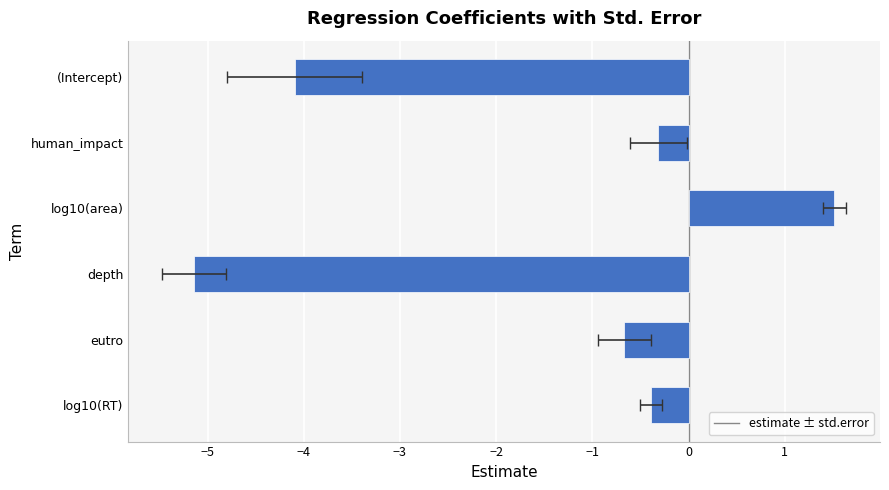

Does the chart contain any negative values?

Yes